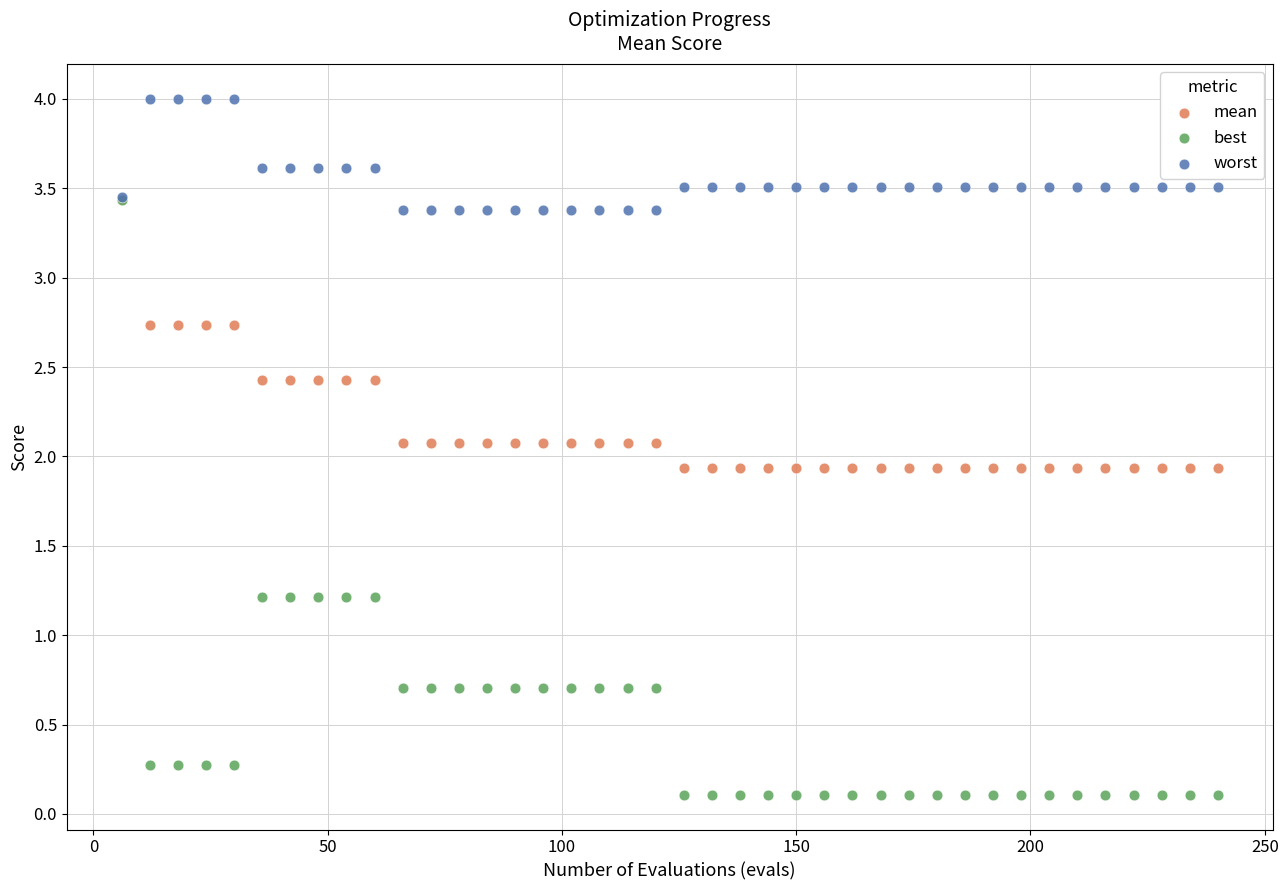

What are all the series names shown in the legend?

mean, best, worst